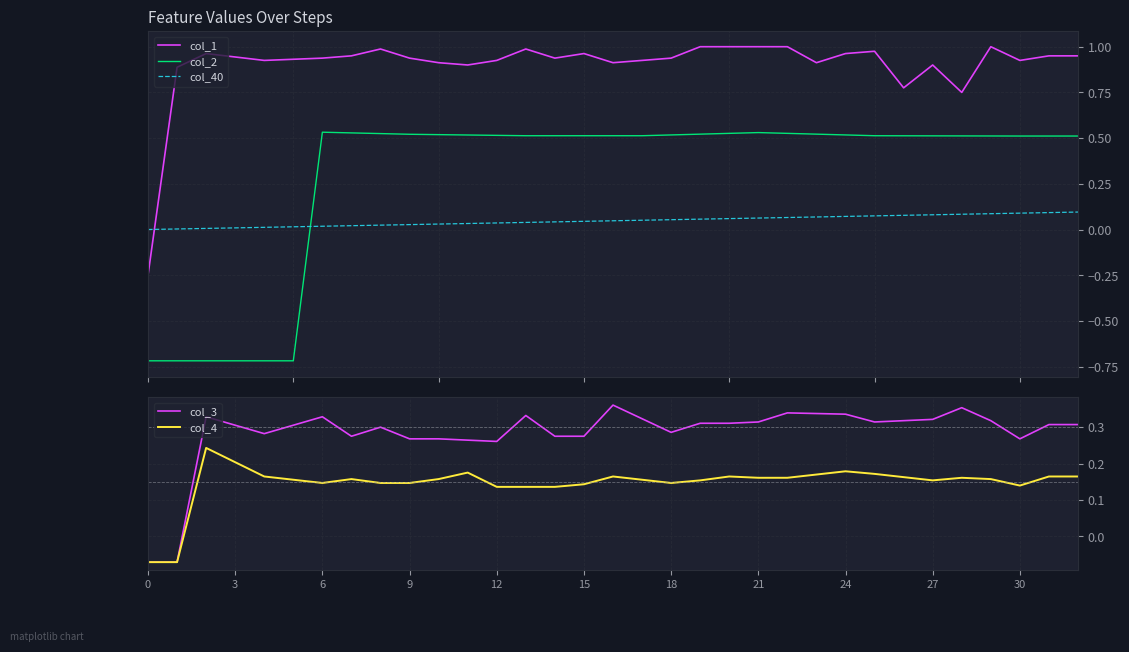

True or false: col_1 has a value of 0.9 at 30.

True